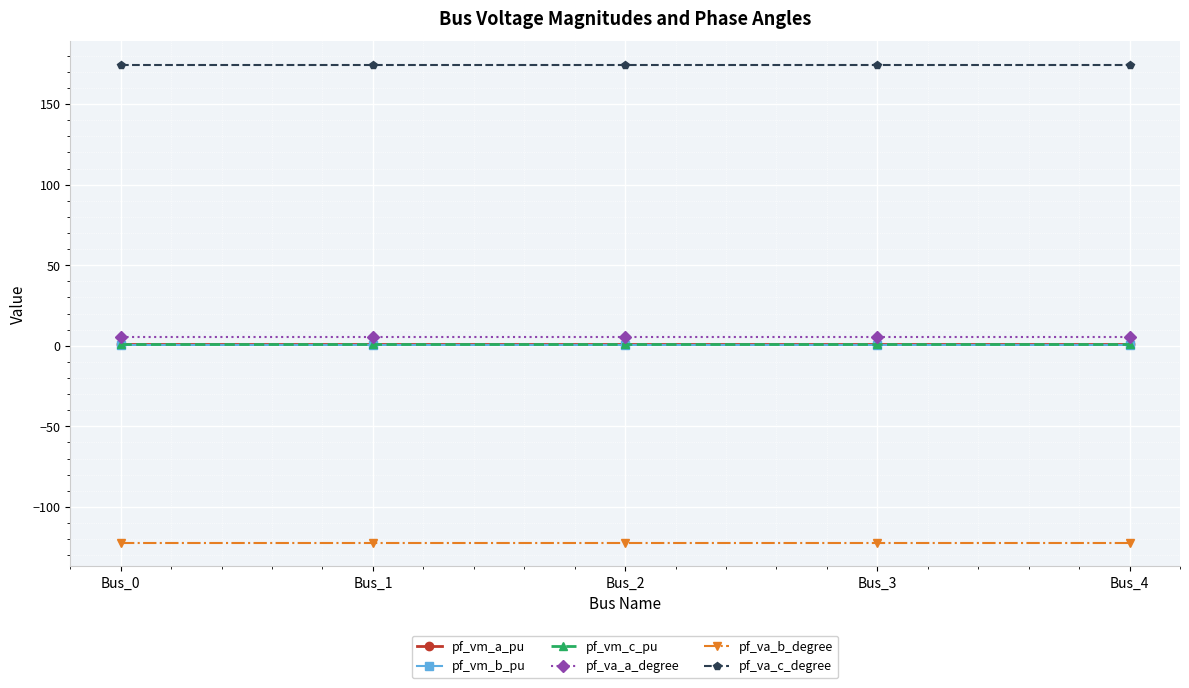

True or false: pf_va_a_degree has more than 2 interior local peaks.

False